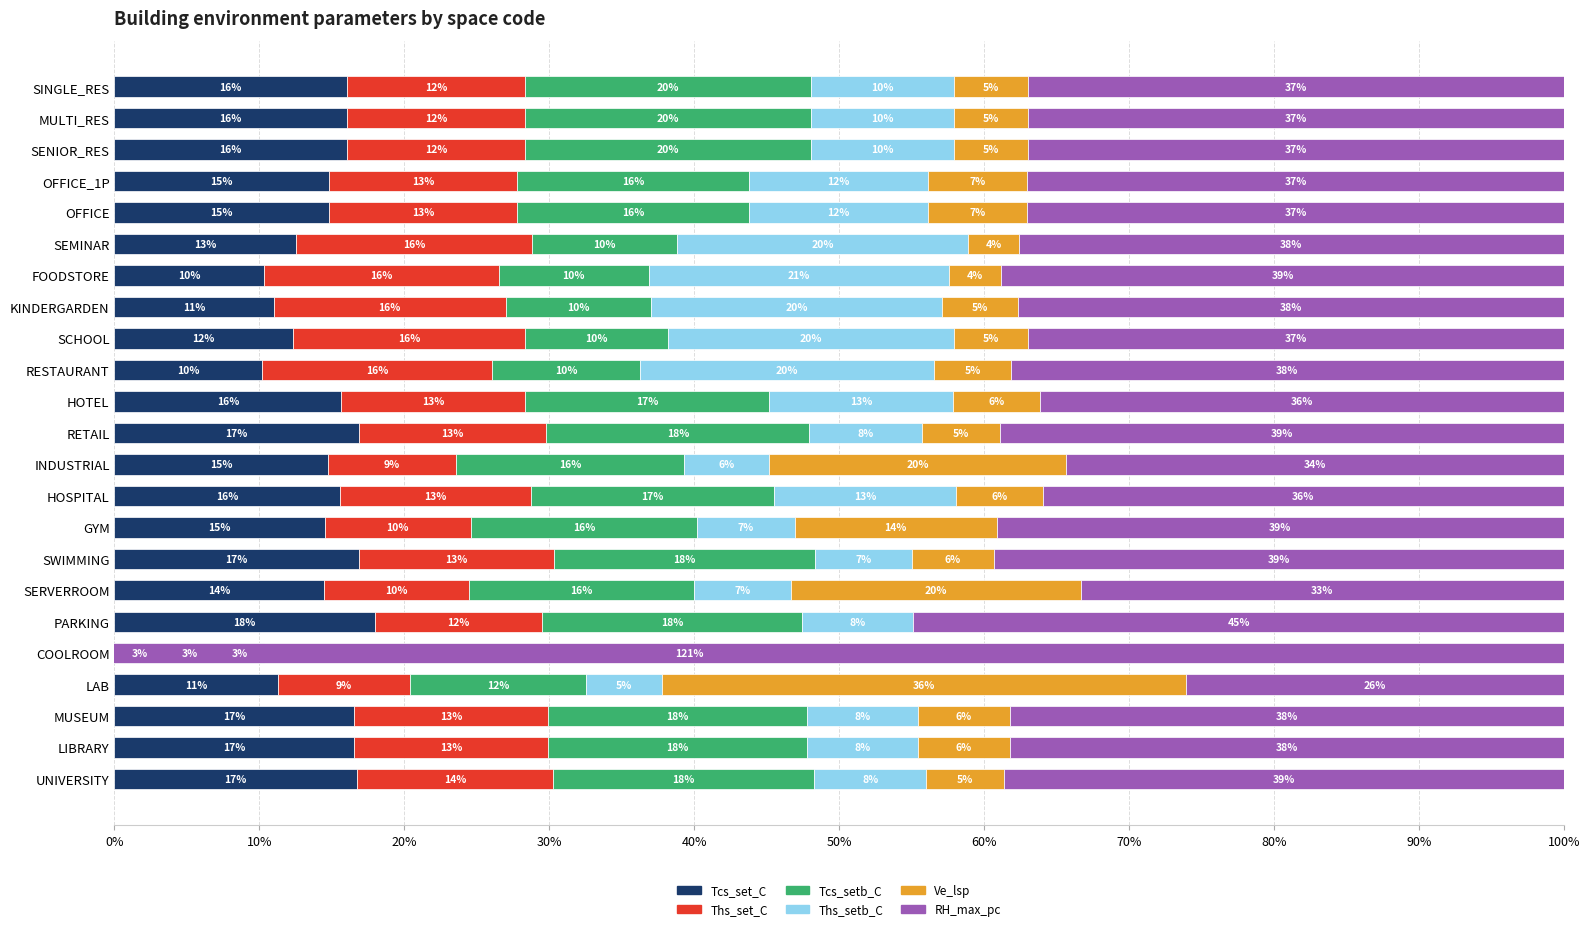

What is the maximum value shown in the chart?

120.7